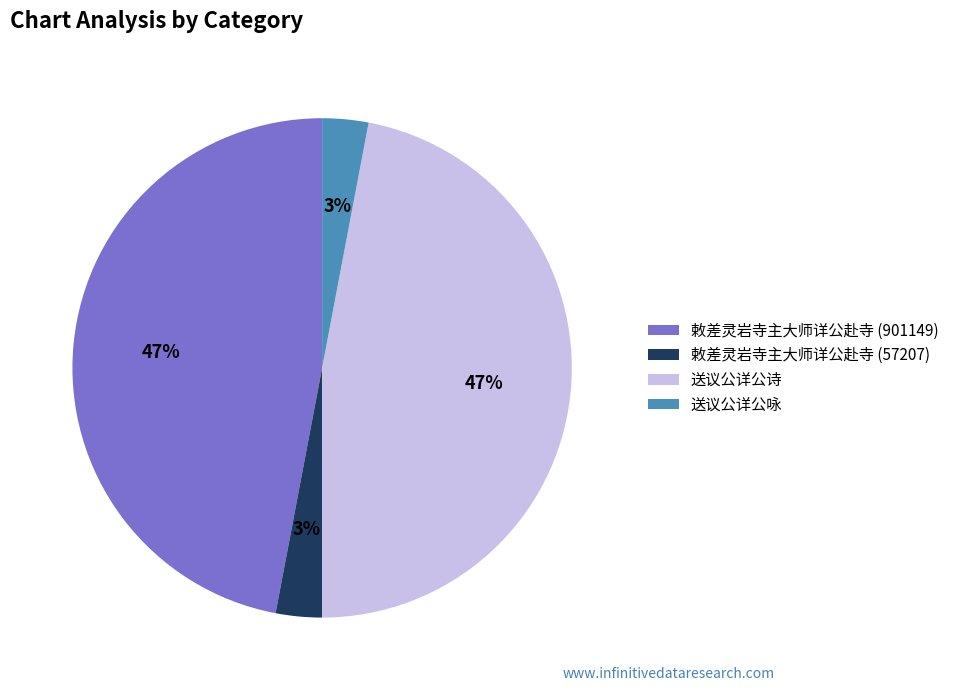

What percentage is the 送议公详公咏 slice, to the nearest percent?

3%